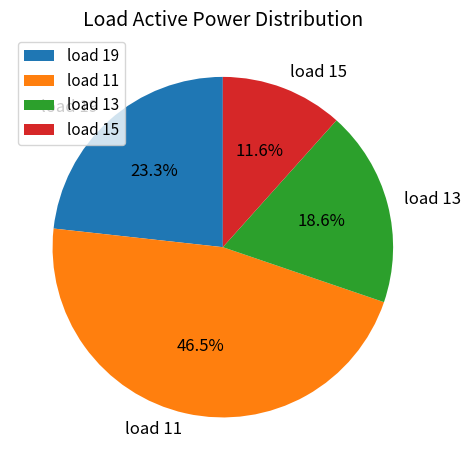

Is the sum of load 15 and load 13 greater than half?

No